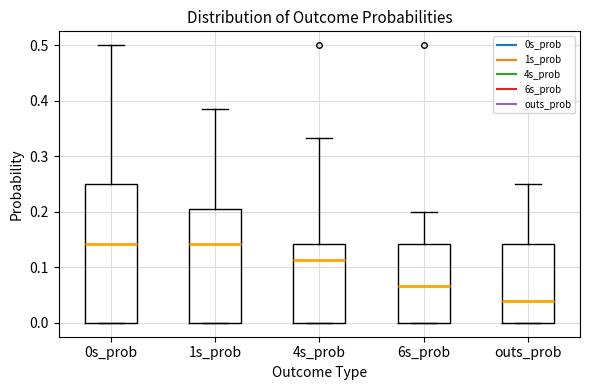

Reading left to right, transcribe this box plot: for each box, give where its median line is, the range the box spans, and where its two whiskers end, as read against the y-axis. The values are not printed on the chart, so give them approximately, as read against the axis.

0s_prob: median 0.14, box 0.00 to 0.25, whiskers 0.00 to 0.50
1s_prob: median 0.14, box 0.00 to 0.21, whiskers 0.00 to 0.38
4s_prob: median 0.11, box 0.00 to 0.14, whiskers 0.00 to 0.33
6s_prob: median 0.07, box 0.00 to 0.14, whiskers 0.00 to 0.20
outs_prob: median 0.04, box 0.00 to 0.14, whiskers 0.00 to 0.25